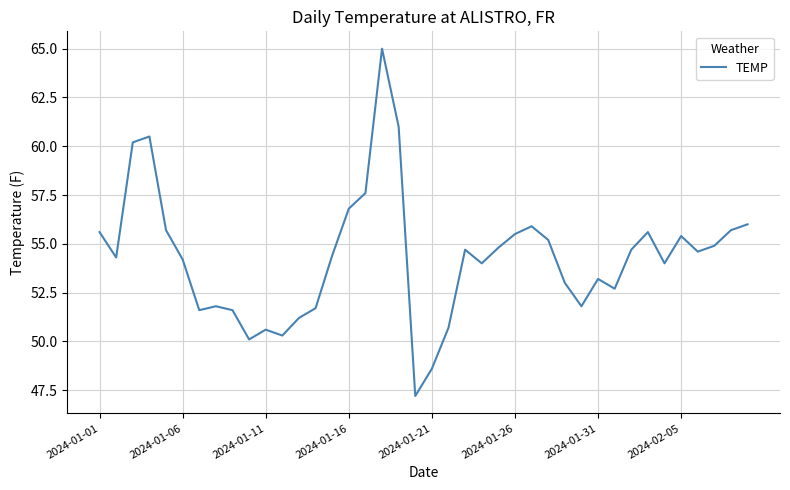

What is the difference between the maximum and minimum values?

17.8